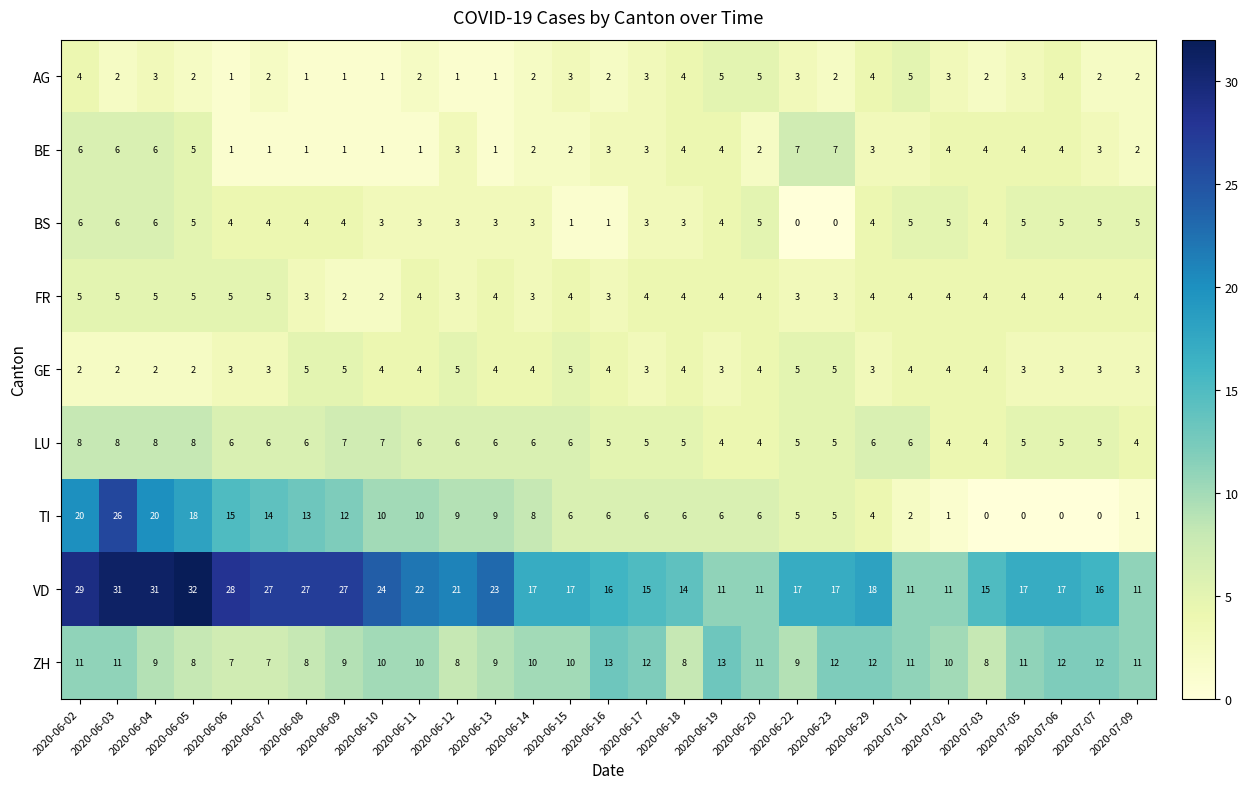

Between 2020-06-14 and 2020-07-02, which series saw the biggest shift?

TI